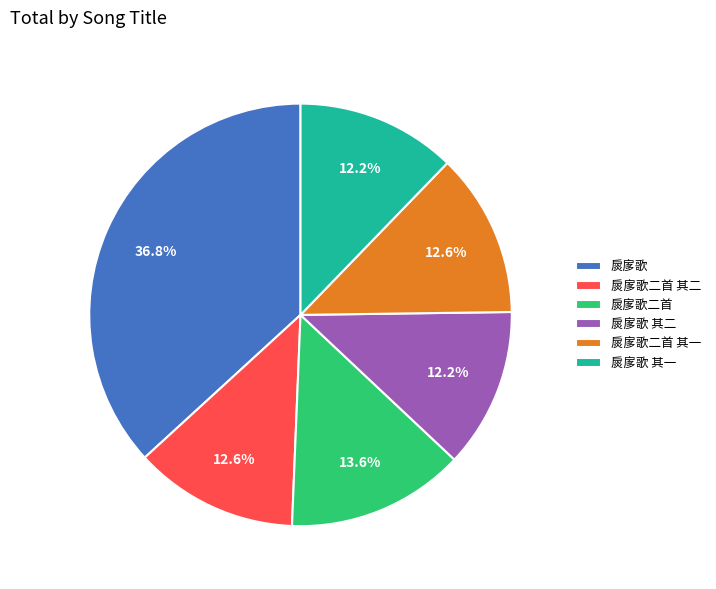

Is the sum of 扊扅歌 其一 and 扊扅歌二首 其二 greater than half?

No